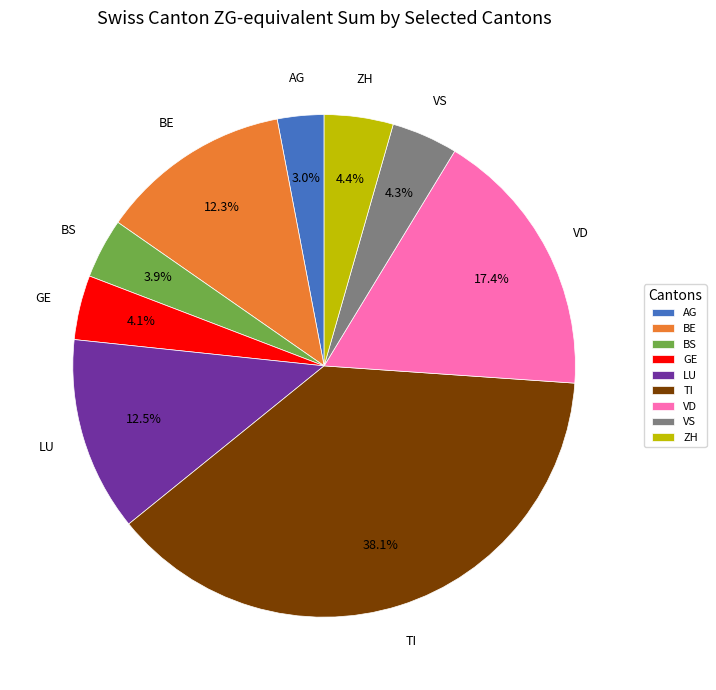

Which category has the smallest portion of the pie?

AG